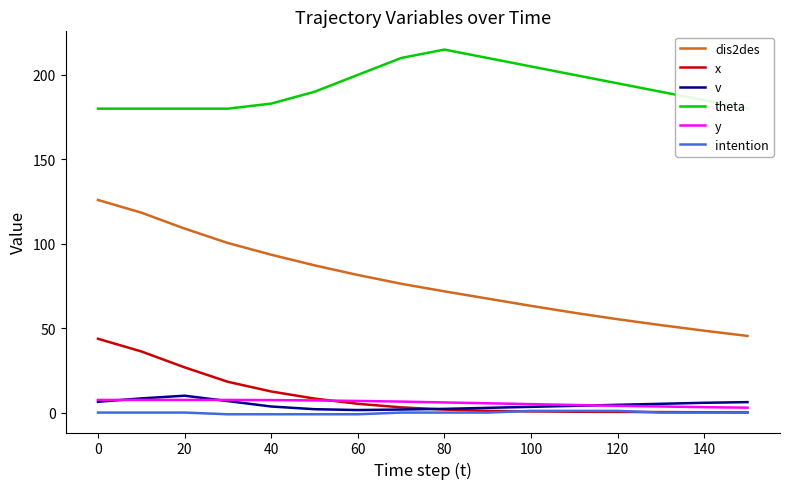

True or false: y and dis2des cross at least once.

False